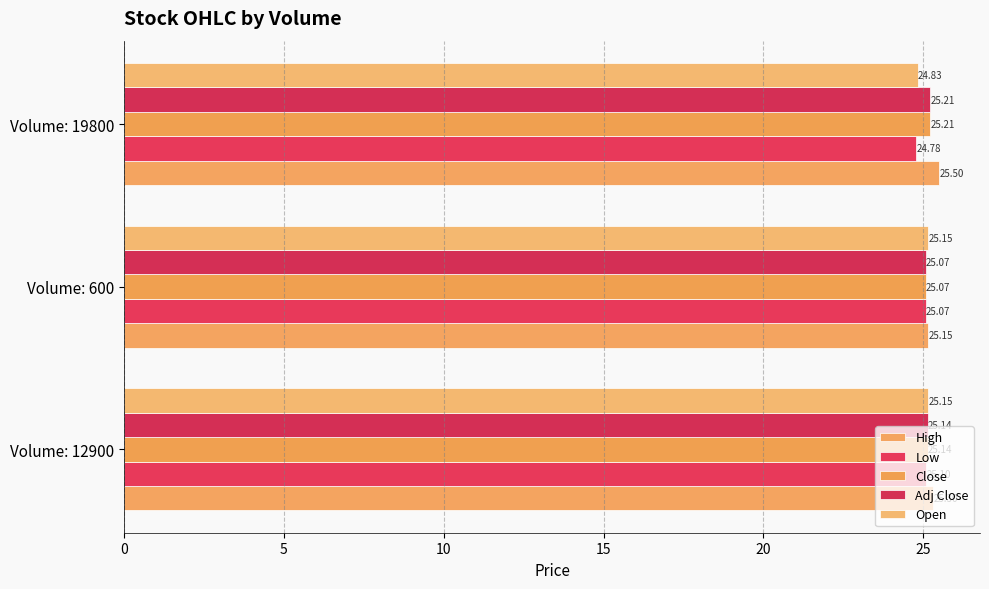

Which label corresponds to the largest value in the chart?

Volume: 19800